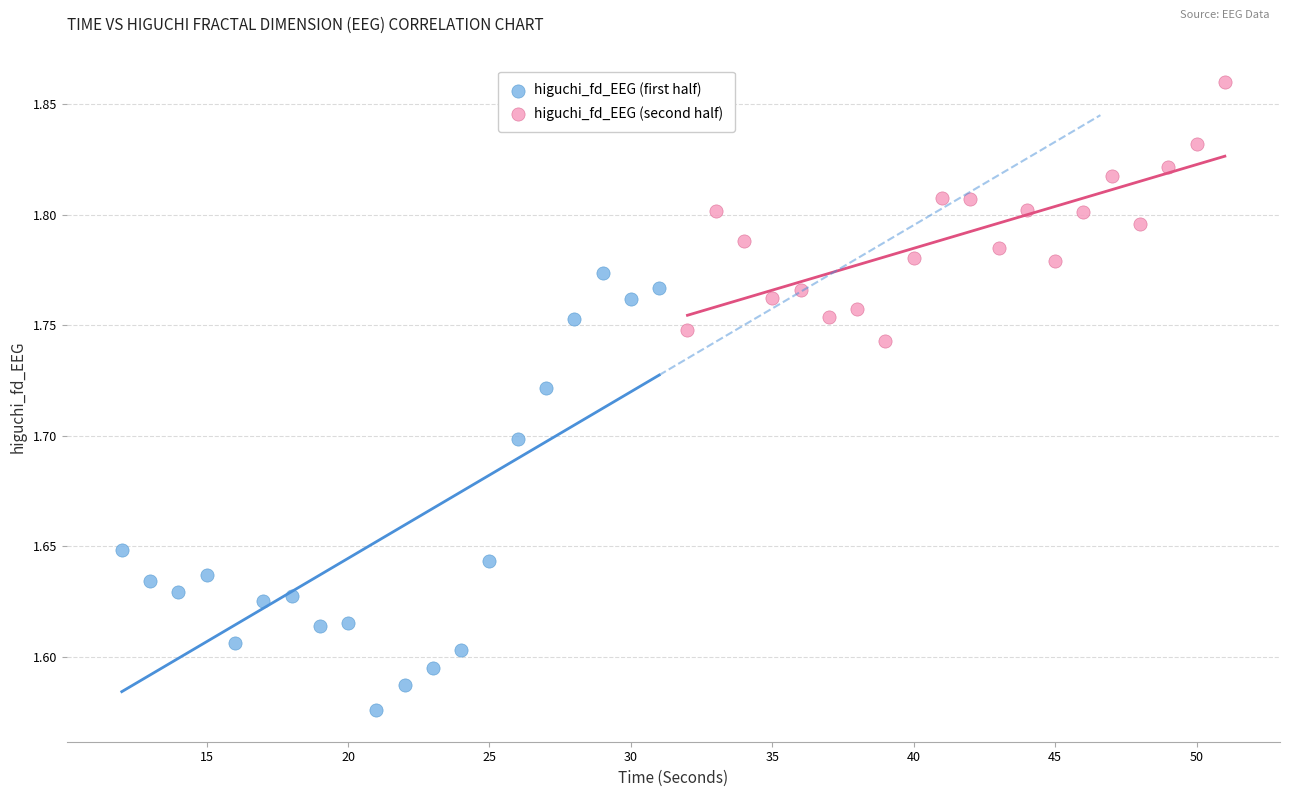

Which series has the widest spread of Y values?

higuchi_fd_EEG (first half)